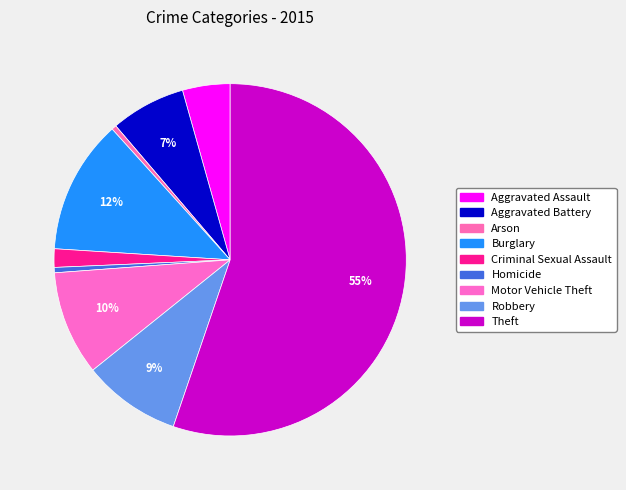

To the nearest percent, what is the average slice percentage?

11%